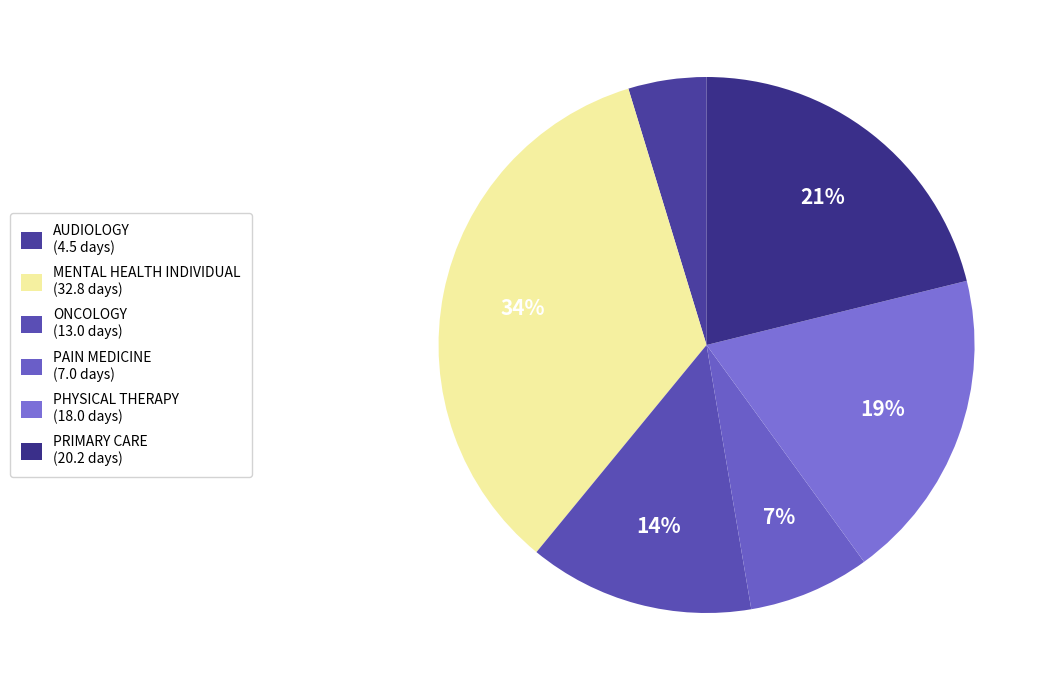

To the nearest percent, what is the difference between the PRIMARY CARE and AUDIOLOGY slice percentages?

16%